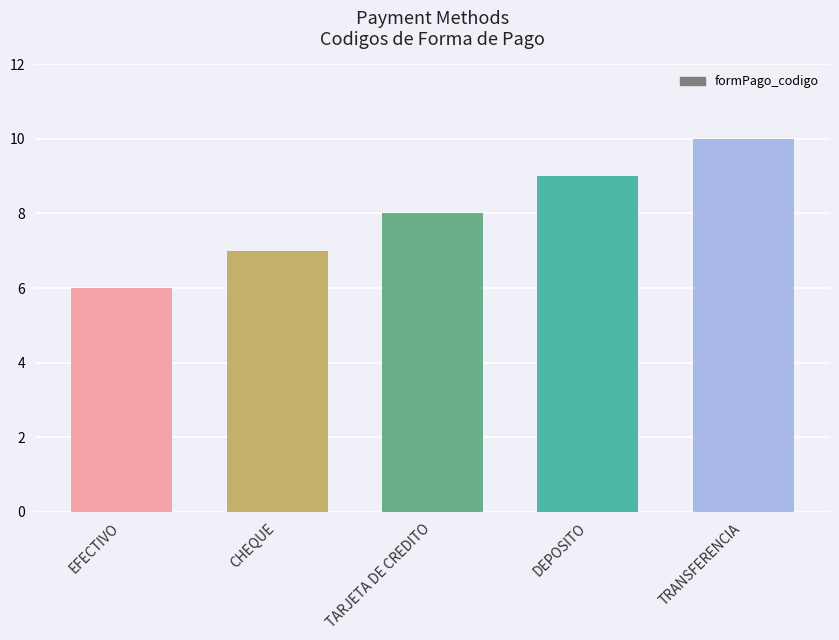

What is the difference between the values at TARJETA DE CREDITO and TRANSFERENCIA?

2